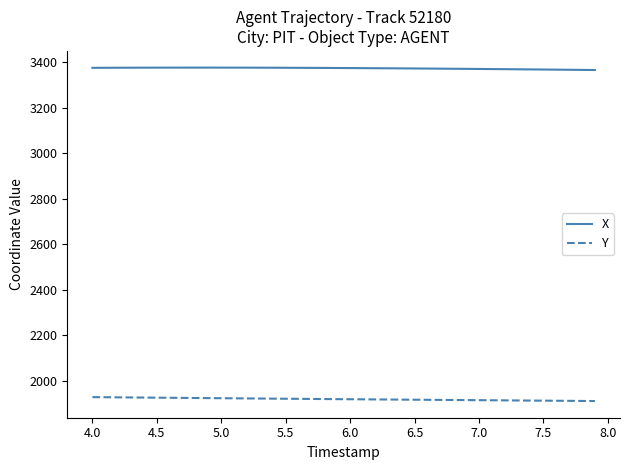

Does the chart have visible grid lines?

No